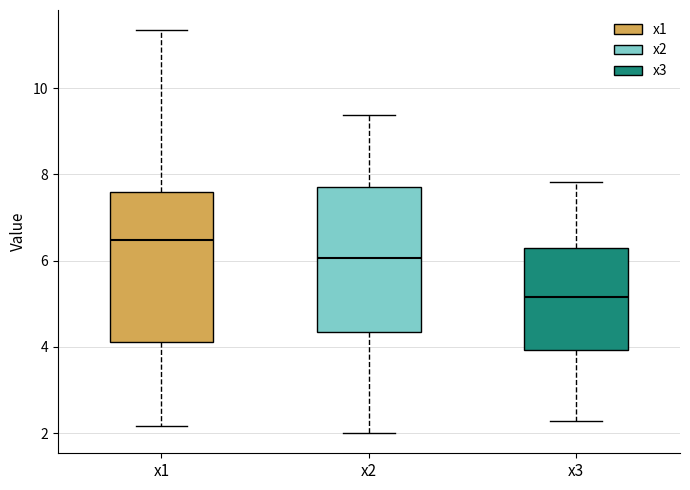

Which box's median line is the highest?

x1